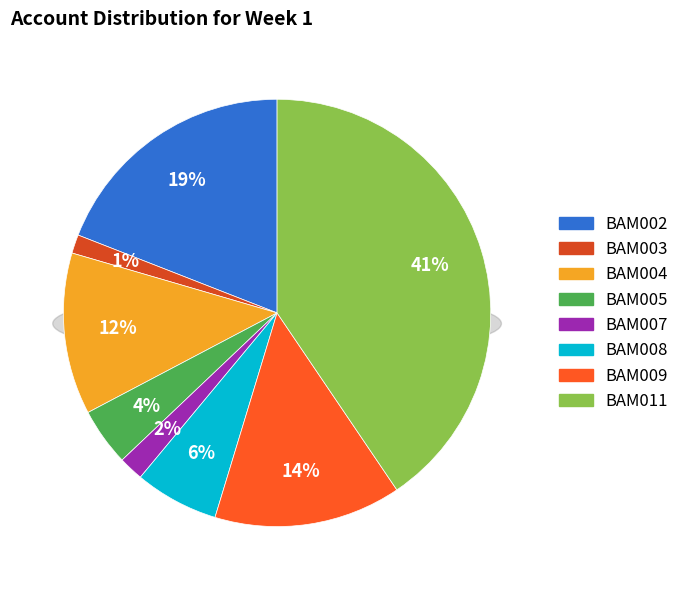

To the nearest percent, what portion does BAM008 represent?

6%